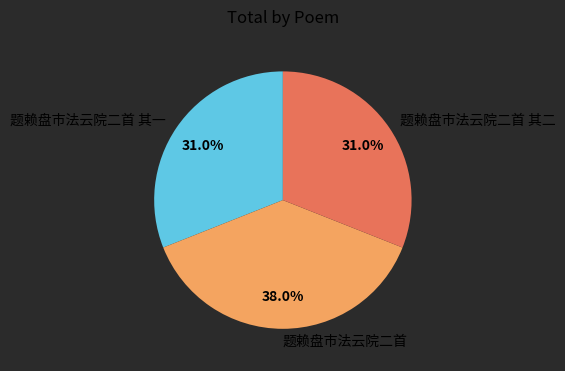

The 题赖盘市法云院二首 其二 slice represents 39% of the pie. True or false?

False